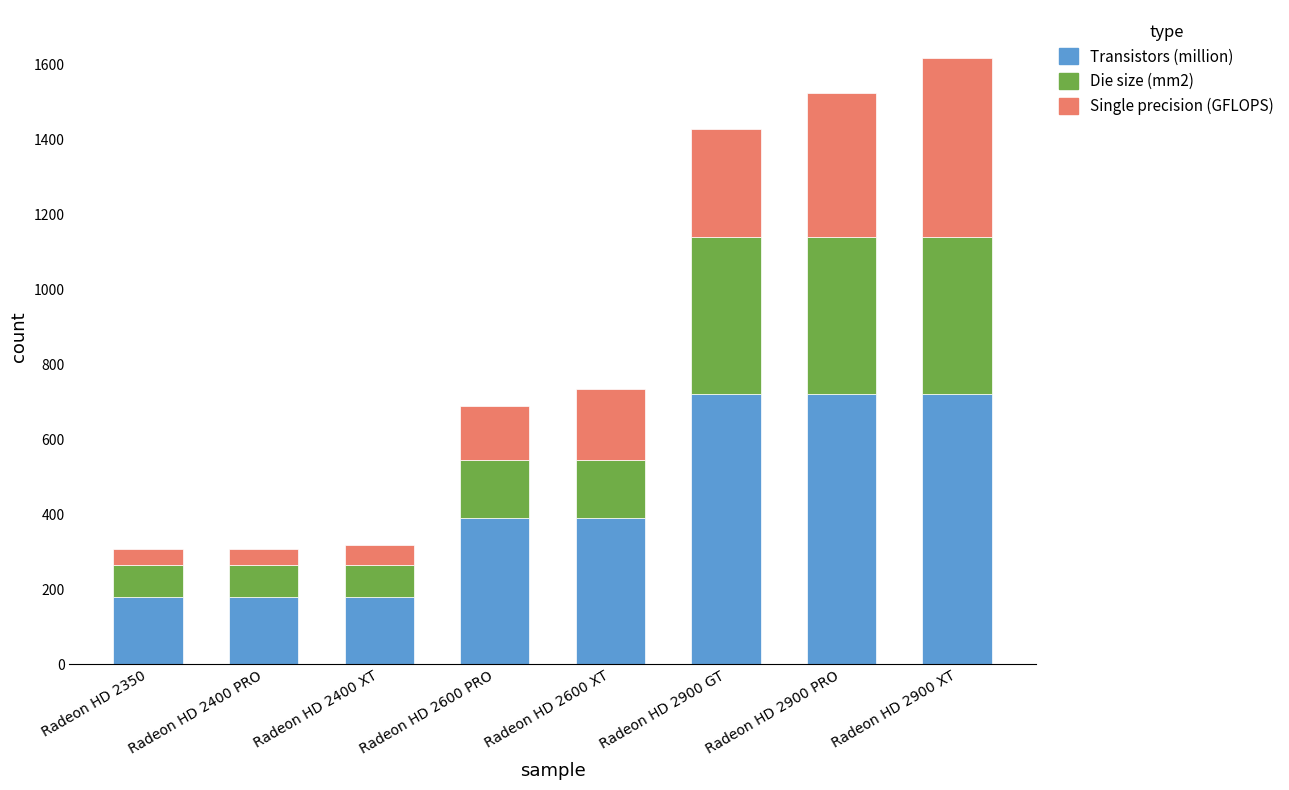

What is the total value across all series at Radeon HD 2900 GT?

1428.5